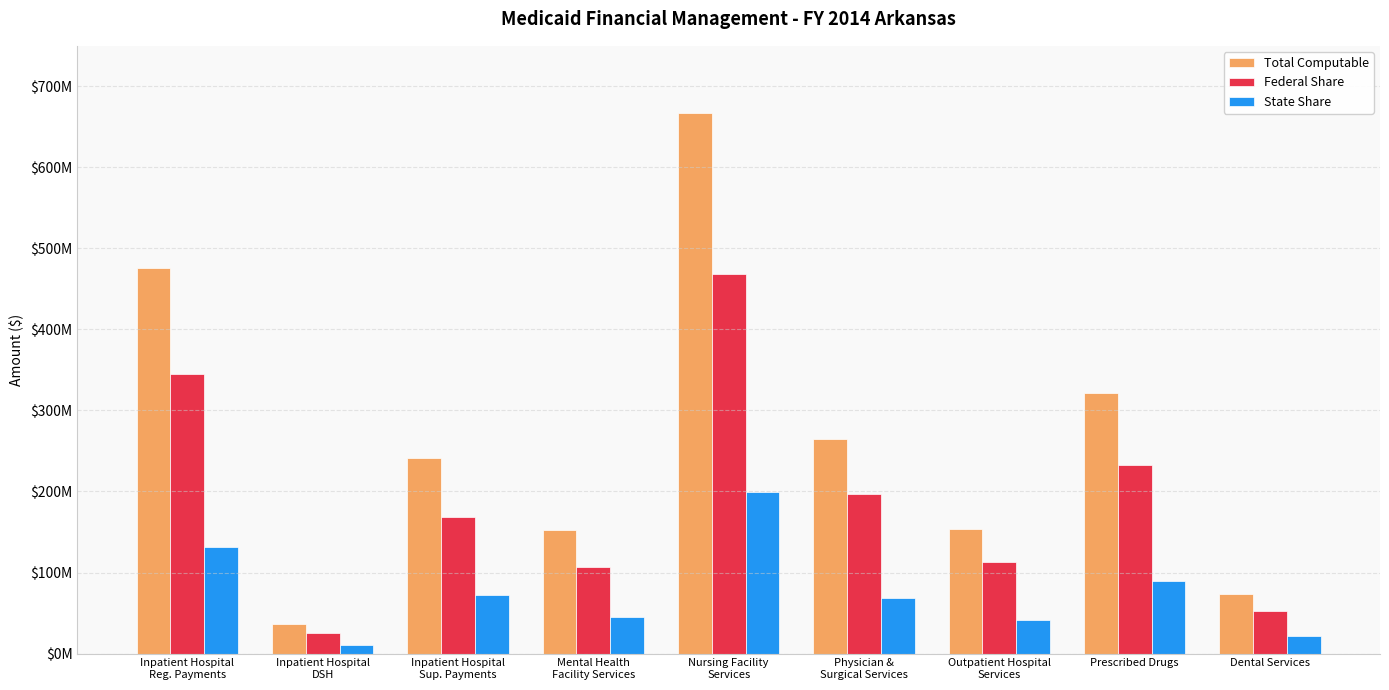

Are the bars grouped side by side (vs. stacked)?

Yes